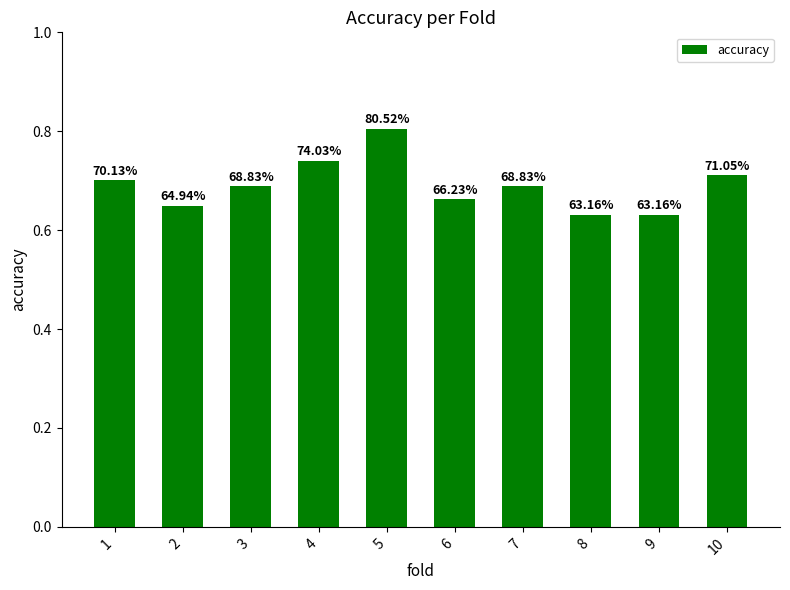

What is the minimum value shown in the chart?

0.6